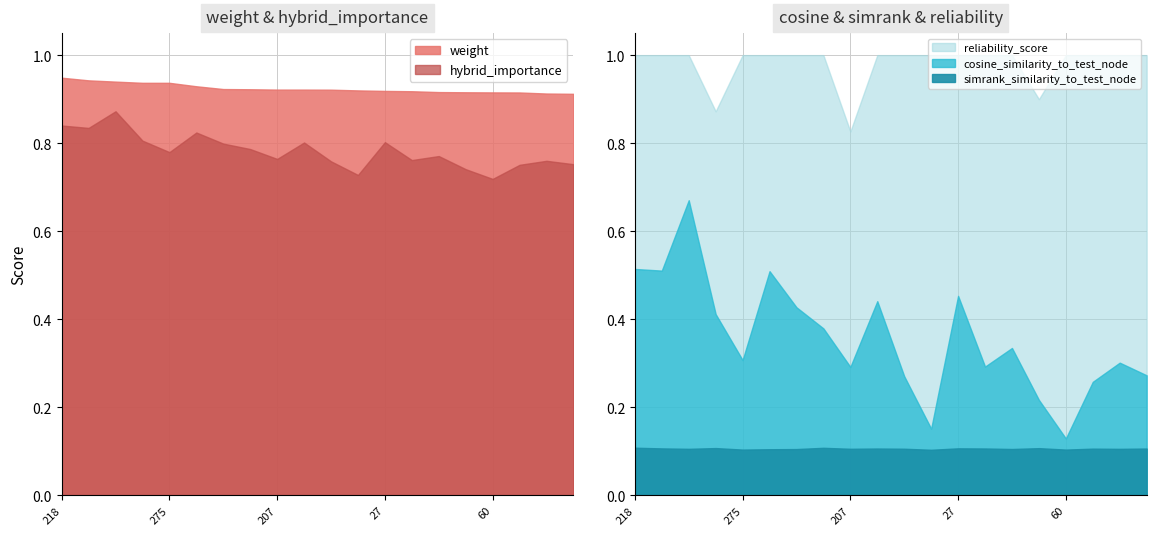

True or false: simrank_similarity_to_test_node has more than 2 points higher than both neighbors.

True